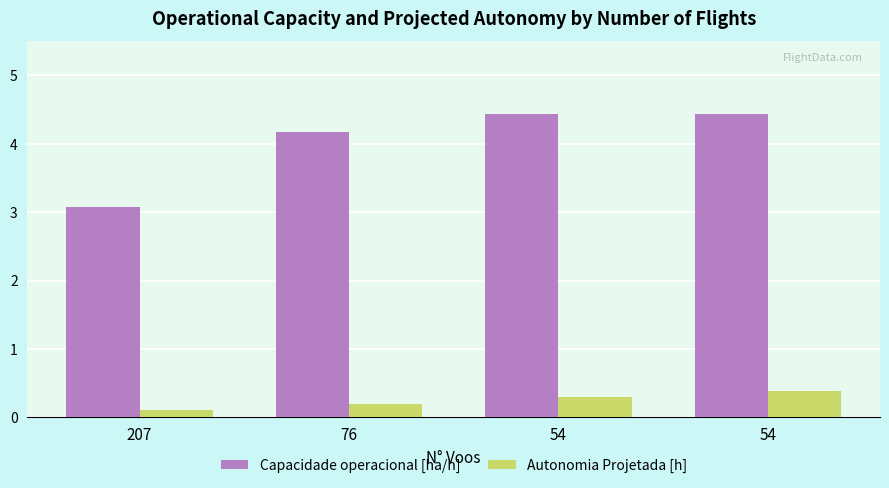

How many bars are there in each group?

2